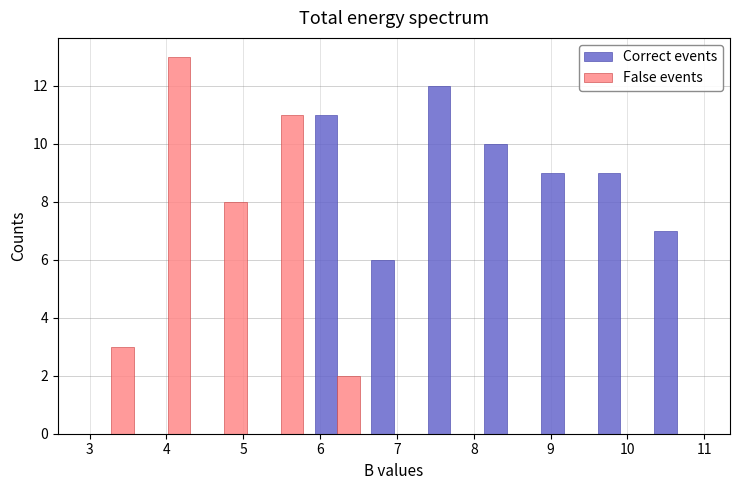

Reading left to right, transcribe this chart: for each range on the x-axis, give the height of each series' bar. Neither the bar edges nor the heights are printed on the chart, so give them approximately, as read against the axes.

2.9 to 3.6: Correct events=0	False events=3
3.6 to 4.4: Correct events=0	False events=13
4.4 to 5.1: Correct events=0	False events=8
5.1 to 5.9: Correct events=0	False events=11
5.9 to 6.6: Correct events=11	False events=2
6.6 to 7.3: Correct events=6	False events=0
7.3 to 8.1: Correct events=12	False events=0
8.1 to 8.8: Correct events=10	False events=0
8.8 to 9.5: Correct events=9	False events=0
9.5 to 10.3: Correct events=9	False events=0
10.3 to 11.0: Correct events=7	False events=0